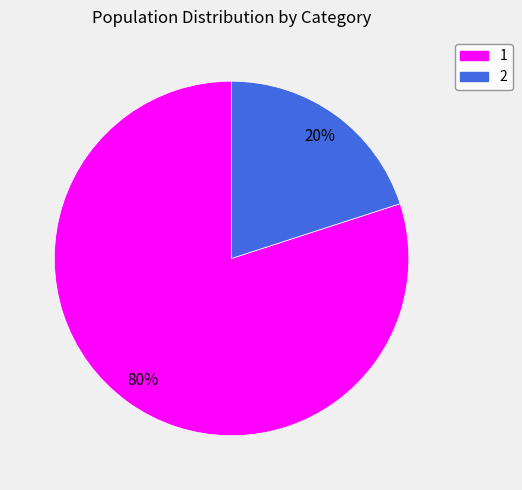

Count the number of slices in the pie.

2